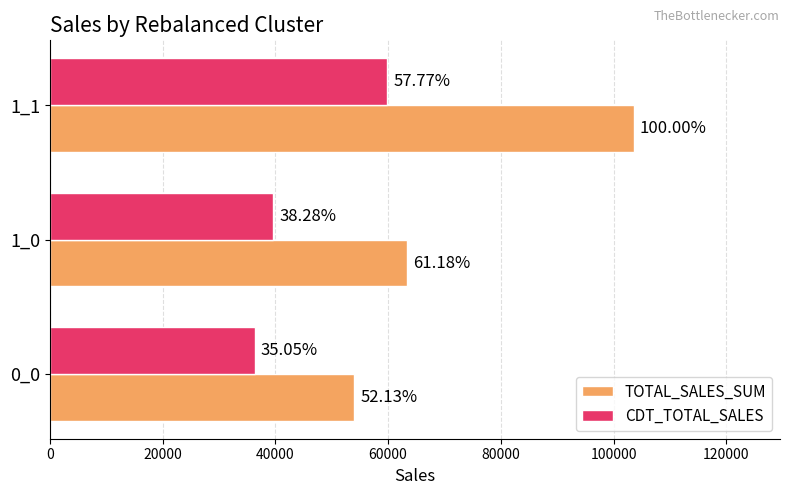

What are all the series names shown in the legend?

TOTAL_SALES_SUM, CDT_TOTAL_SALES